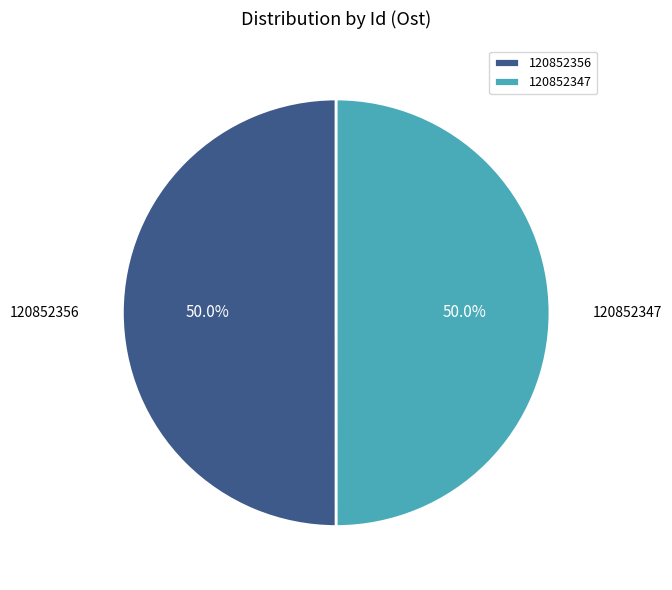

To the nearest percent, what portion does 120852356 represent?

50%